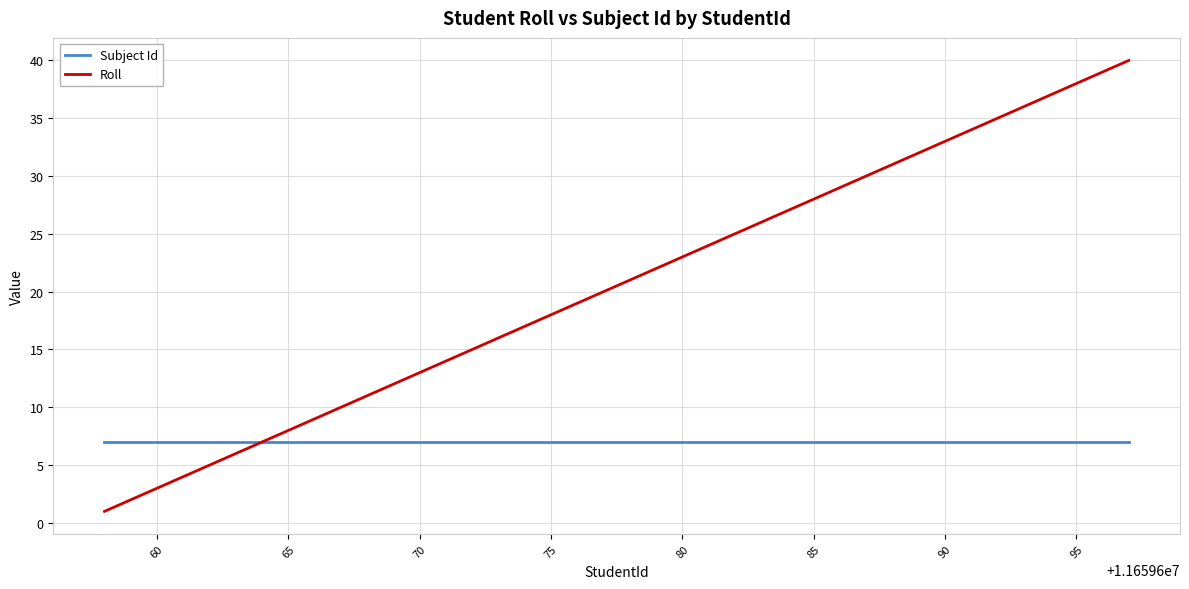

What is the sum of all Roll values?

820